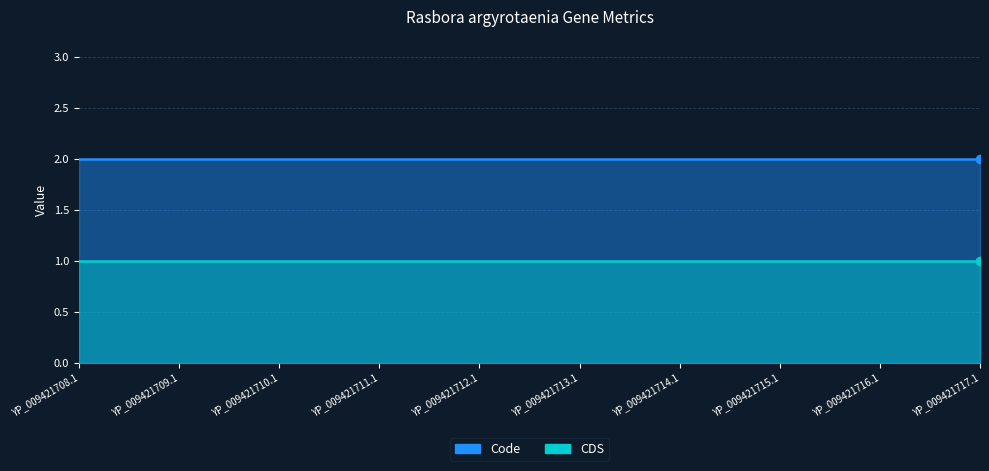

What are all the series names shown in the legend?

Code, CDS